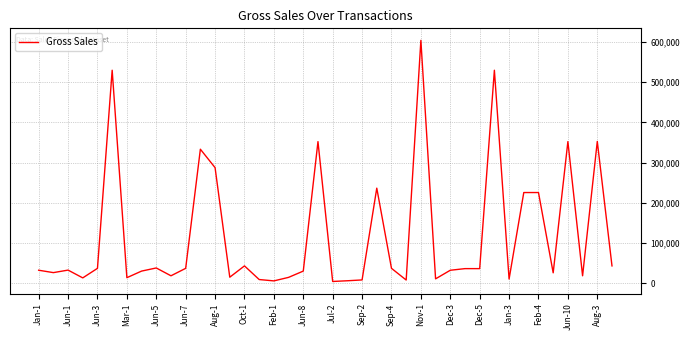

What is the difference between the maximum and minimum values?

599346